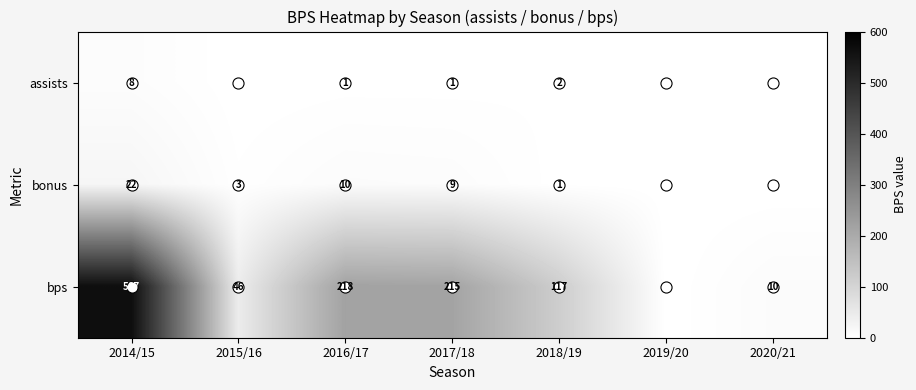

At which label does assists reach its minimum?

2015/16